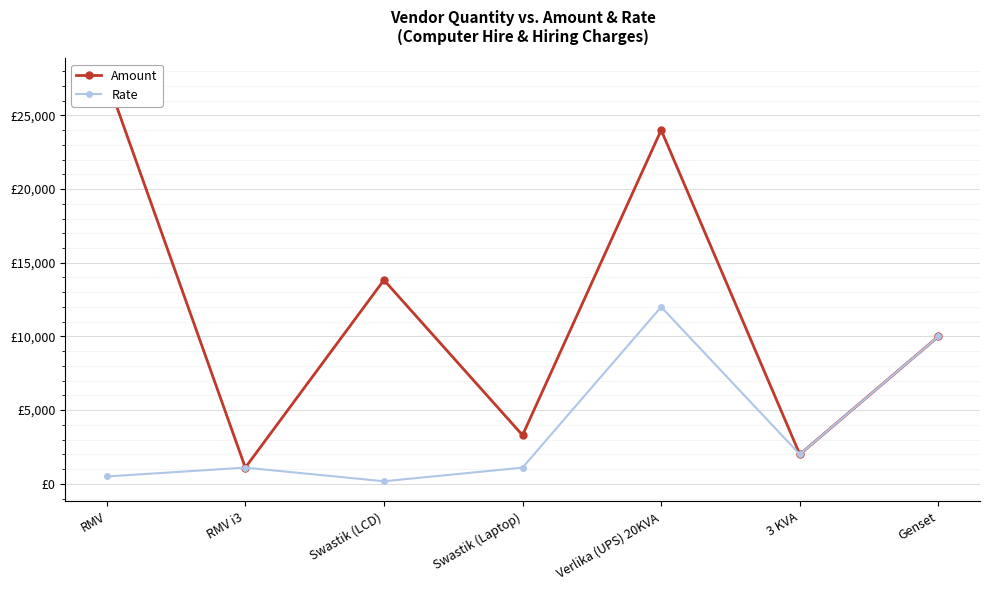

True or false: Rate has a value of 12000 at Verlika (UPS) 20KVA.

True